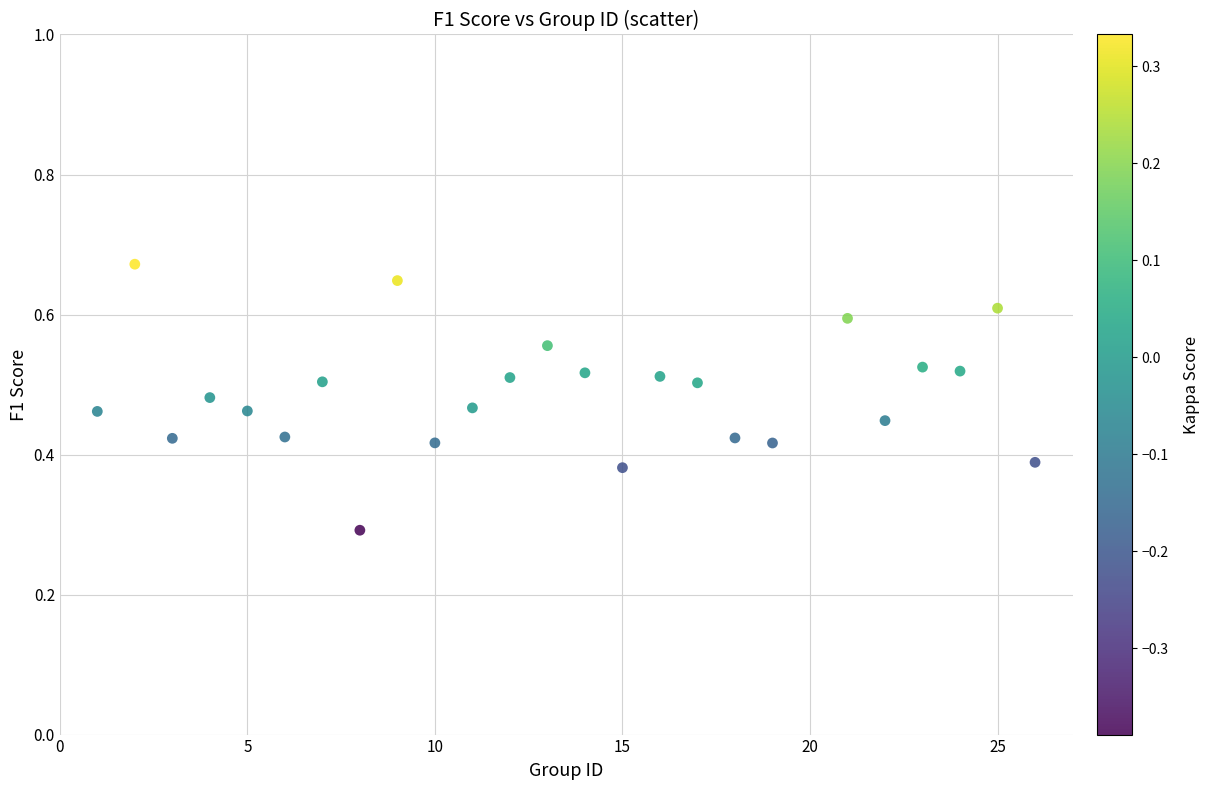

What Y value in the scatter plot is closest to 0?

0.3